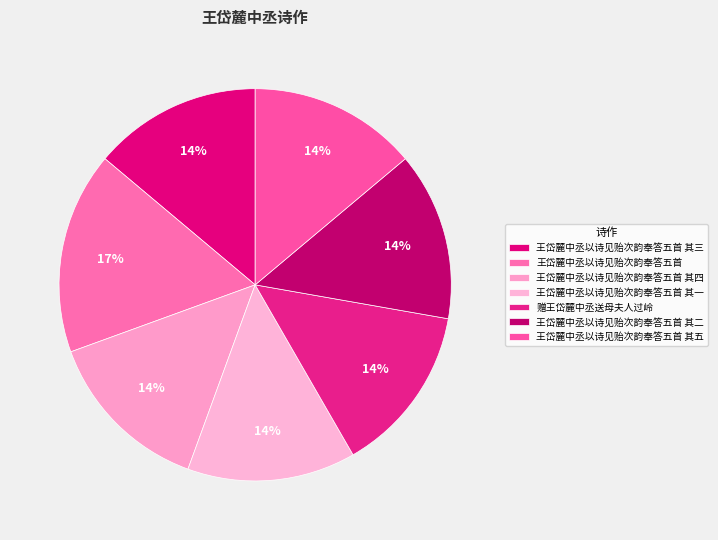

The 王岱麓中丞以诗见贻次韵奉答五首 其二 slice represents 14% of the pie. True or false?

True